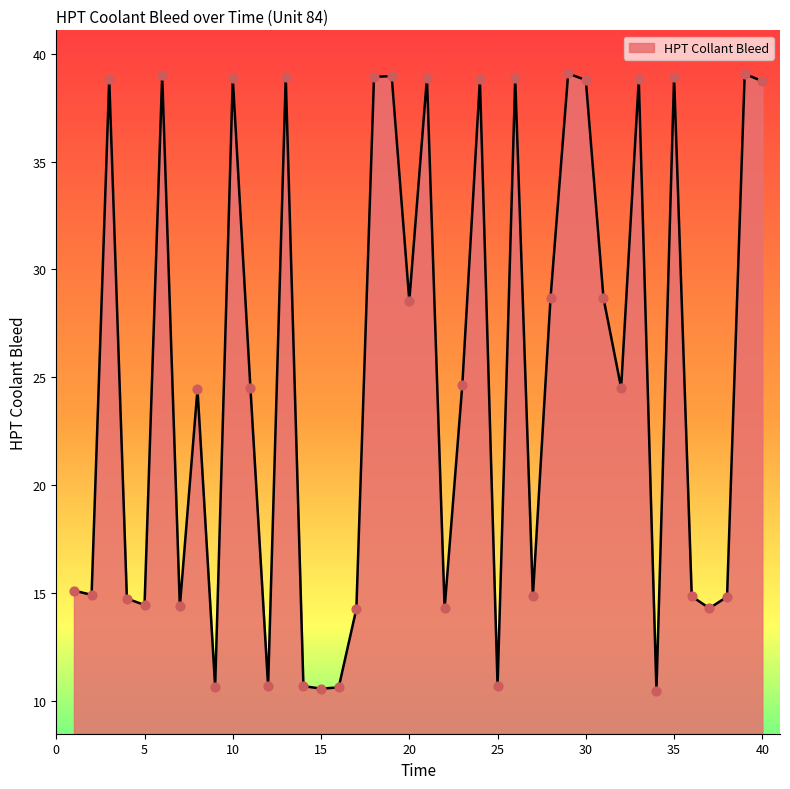

What is the greatest value displayed?

39.1